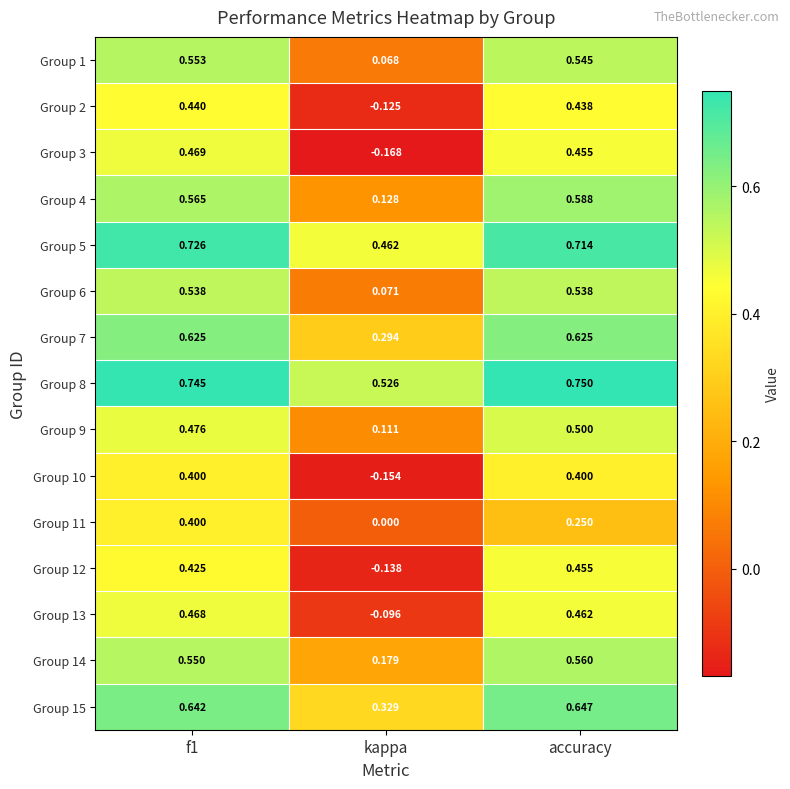

At which label is Group 14 closest to 0?

kappa